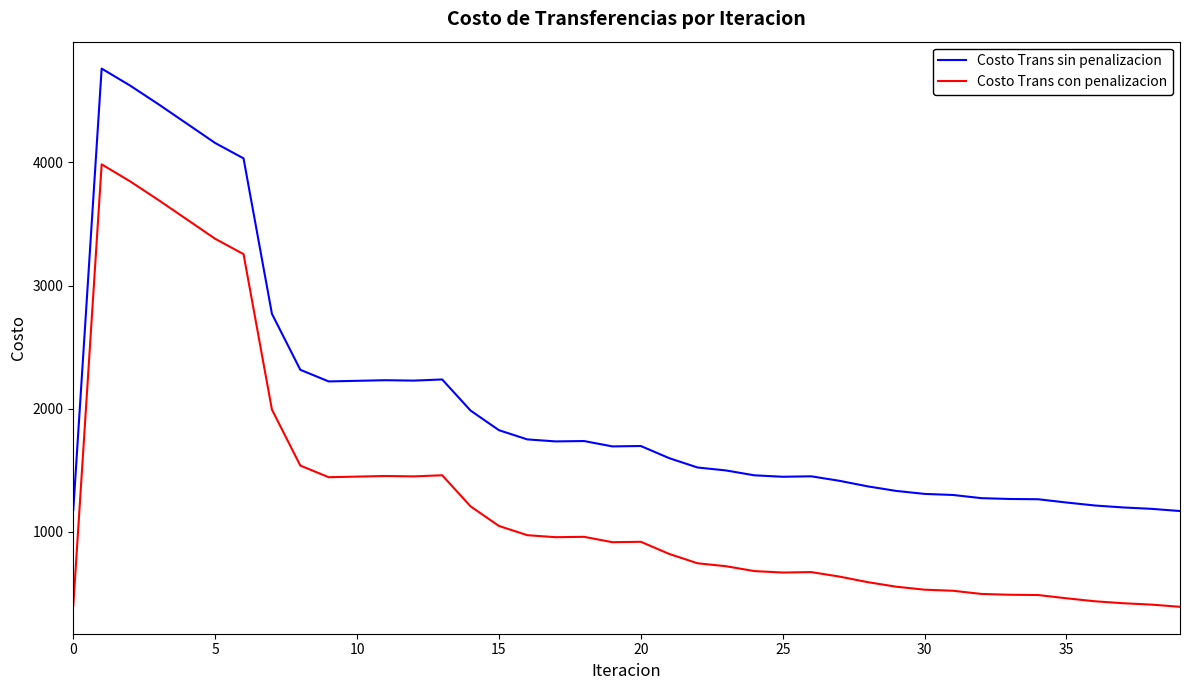

List the series in order of their peak value, highest first.

Costo Trans sin penalizacion, Costo Trans con penalizacion